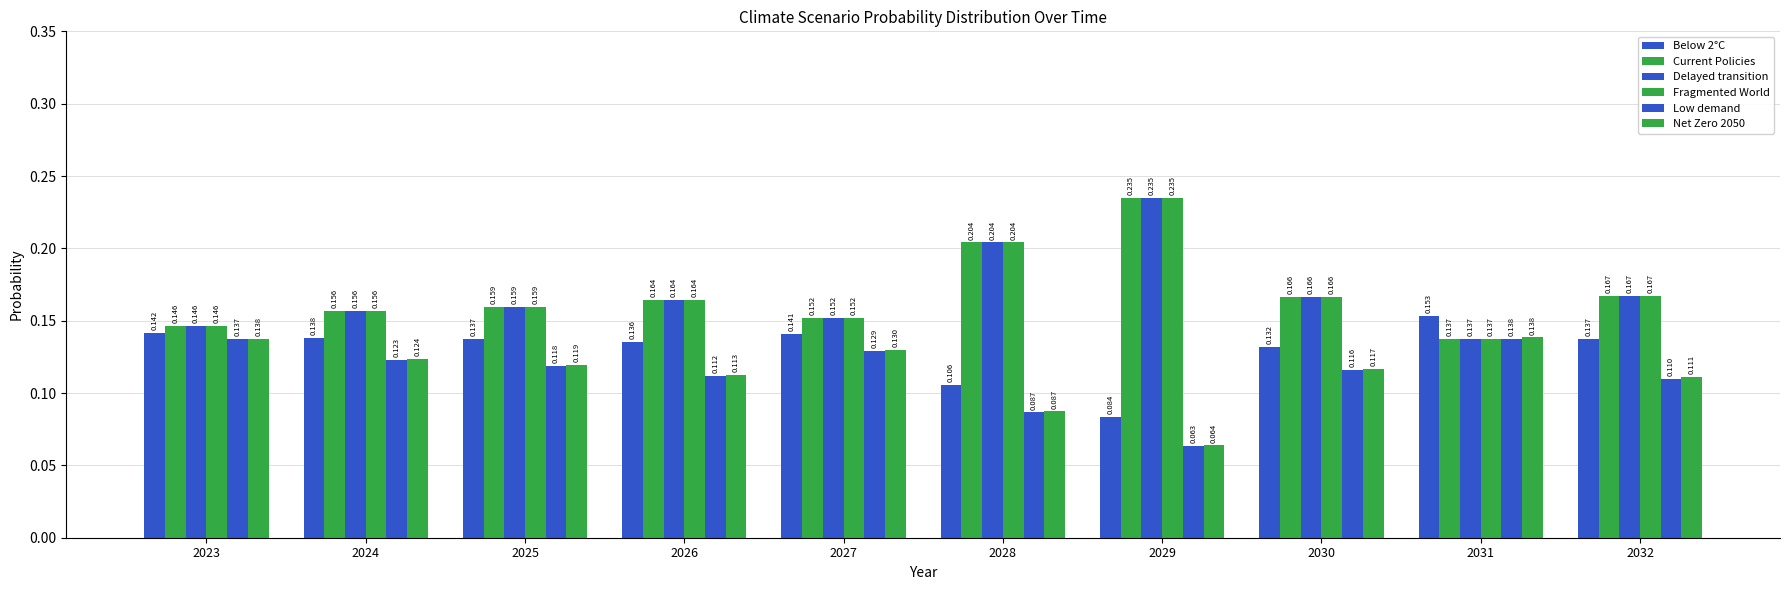

Which series has the largest range (max minus min)?

Fragmented World